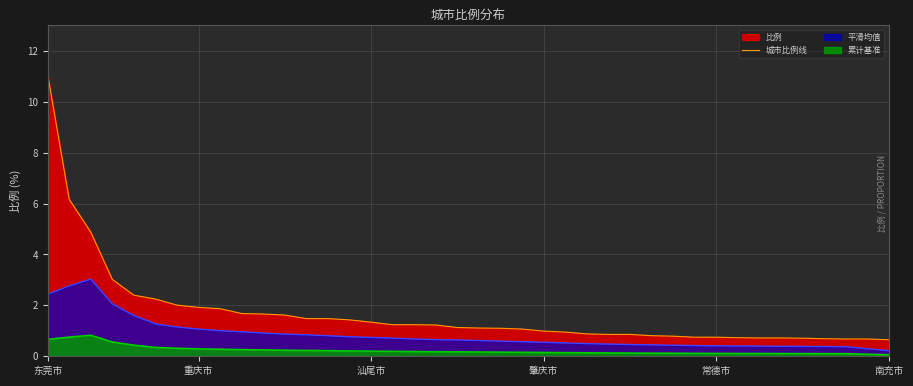

What is the sum of the values at 35 and 38?

1.4